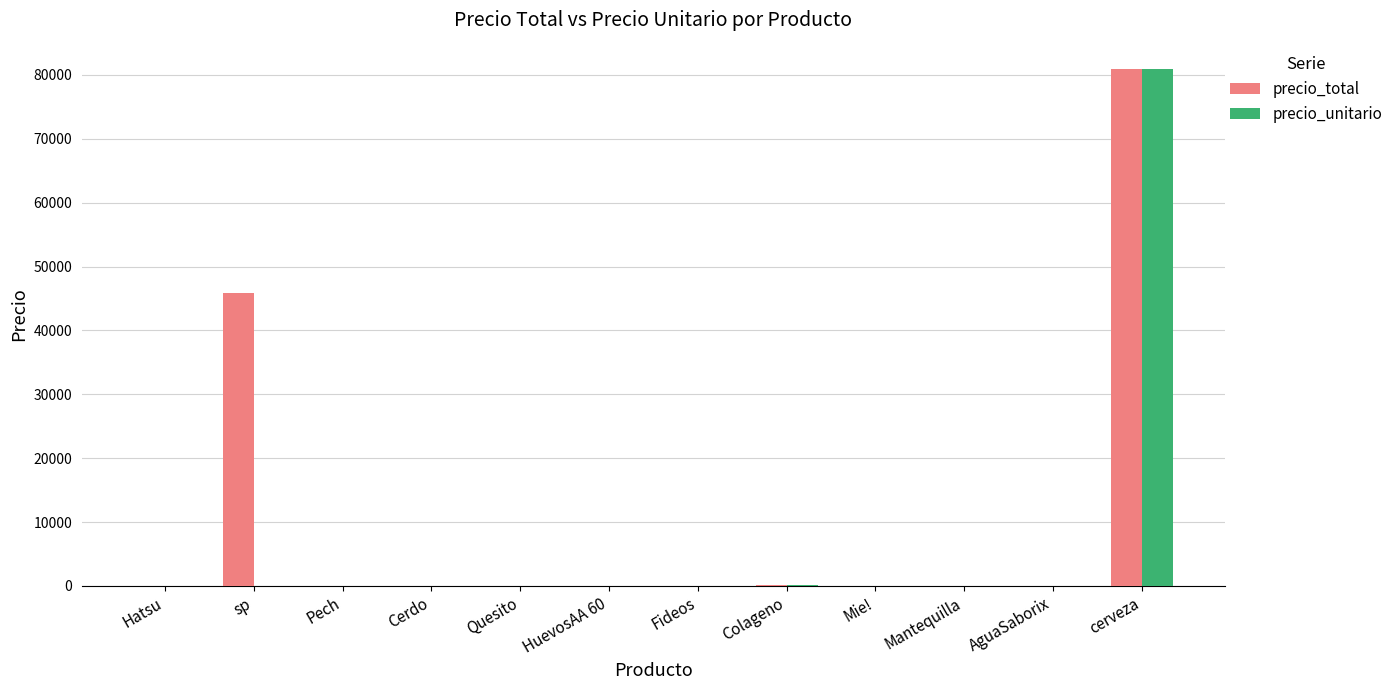

What is the average value of the precio_total series?

10611